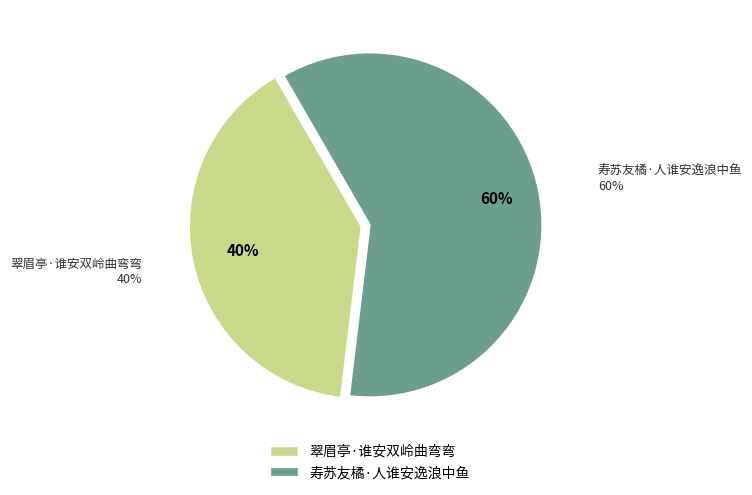

Do 翠眉亭·谁安双岭曲弯弯 and 寿苏友橘·人谁安逸浪中鱼 together represent more than half of the pie?

Yes